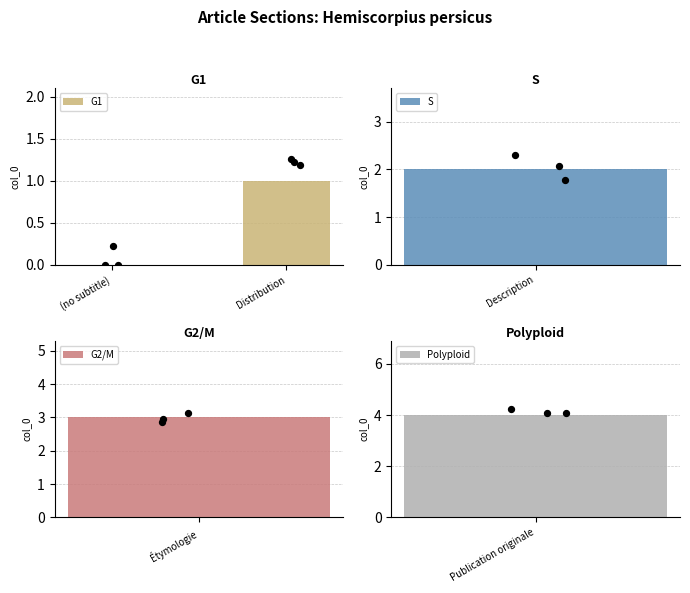

Between Distribution and (no subtitle), which is larger?

Distribution